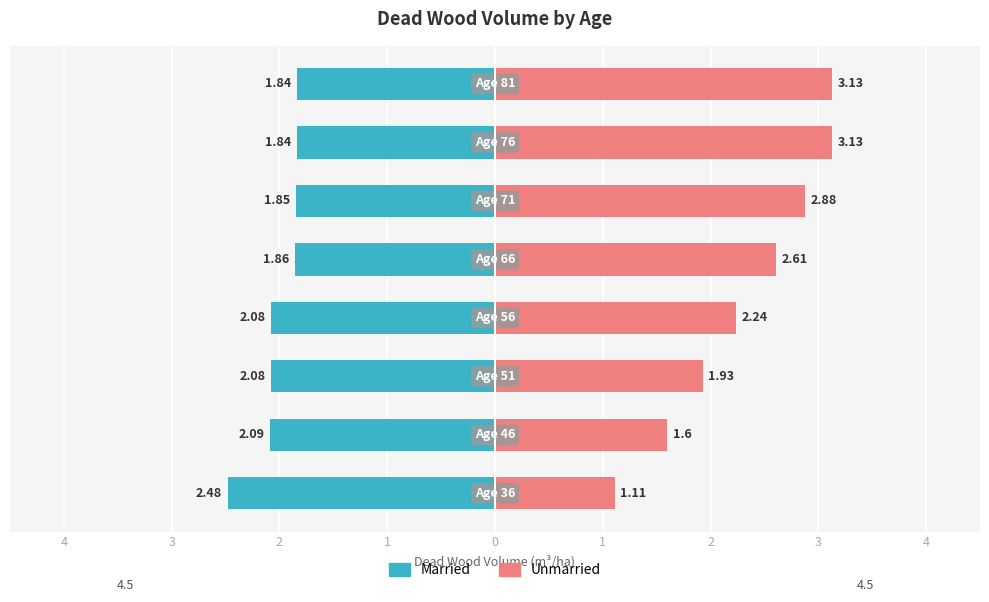

Reading right to left, extract all data points from this chart.

Married: 3=-1.8	2=-1.8	1=-1.9	0=-1.9	1=-2.1	2=-2.1	3=-2.1	4=-2.5
Unmarried: 3=3.1	2=3.1	1=2.9	0=2.6	1=2.2	2=1.9	3=1.6	4=1.1